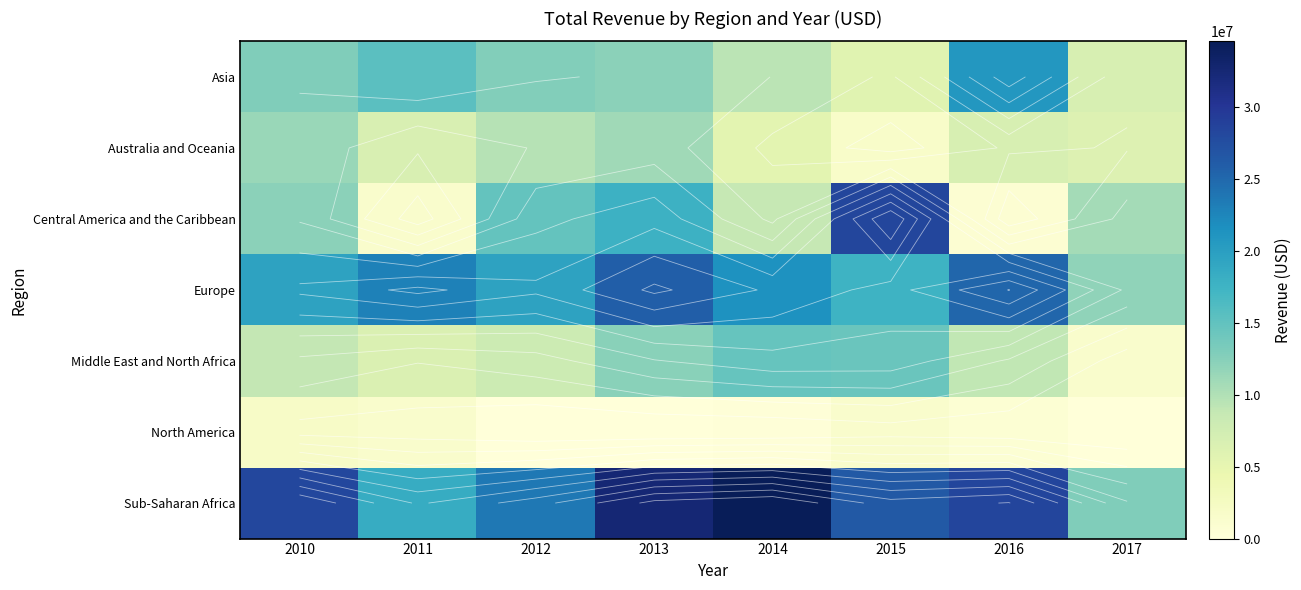

Rank the series at 2016 from highest to lowest value.

Sub-Saharan Africa, Europe, Asia, Middle East and North Africa, Australia and Oceania, Central America and the Caribbean, North America